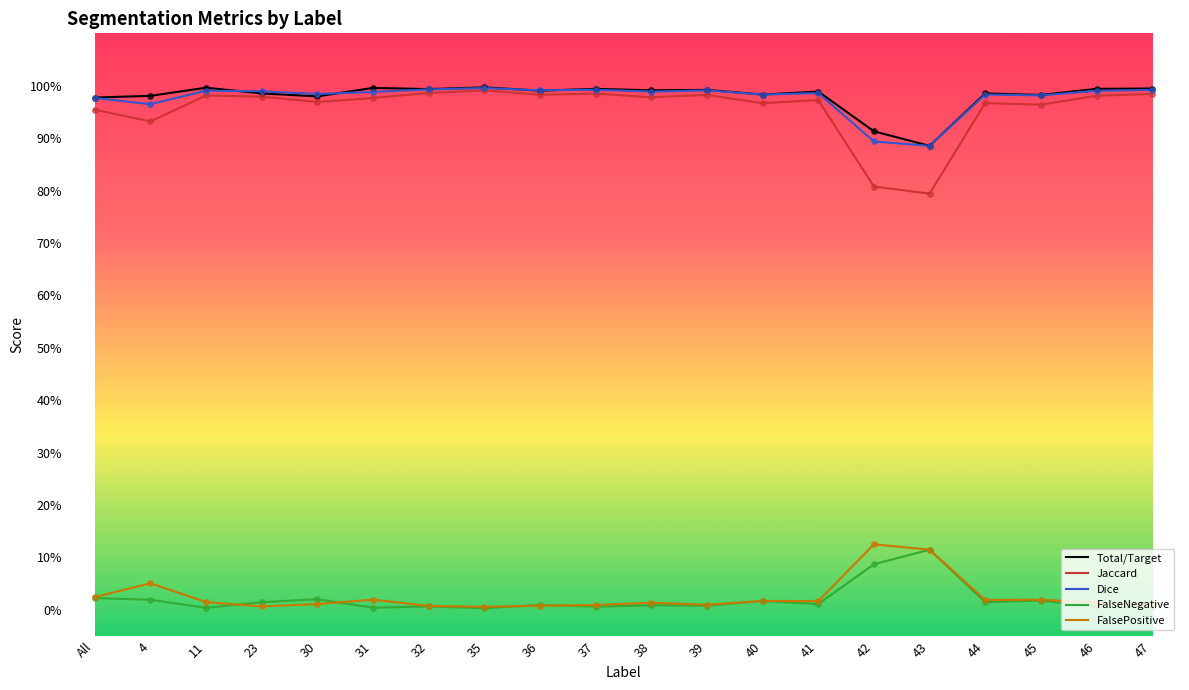

What are all the series names shown in the legend?

Total/Target, Jaccard, Dice, FalseNegative, FalsePositive